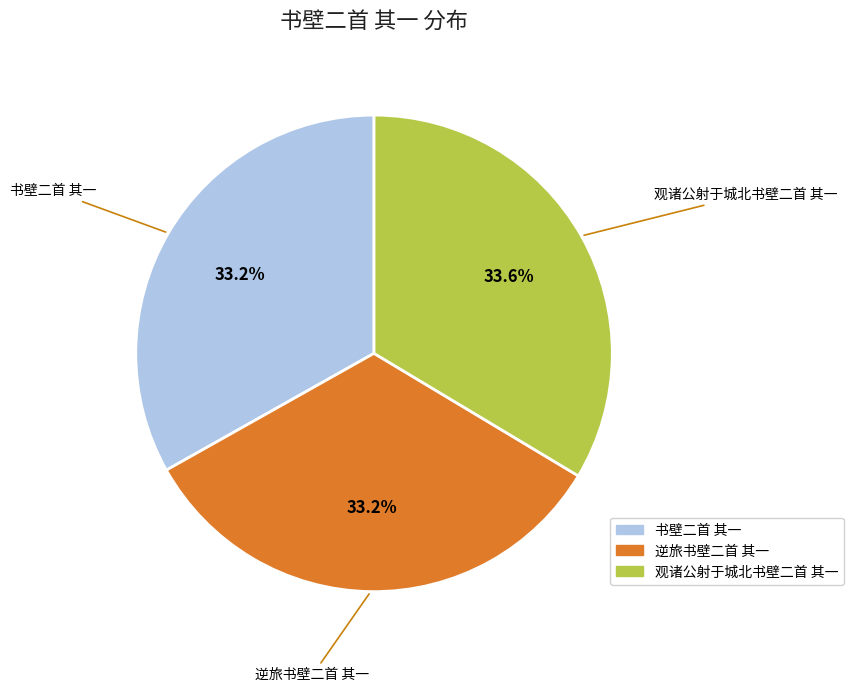

What percentage is NOT represented by 书壁二首 其一?

66.8%